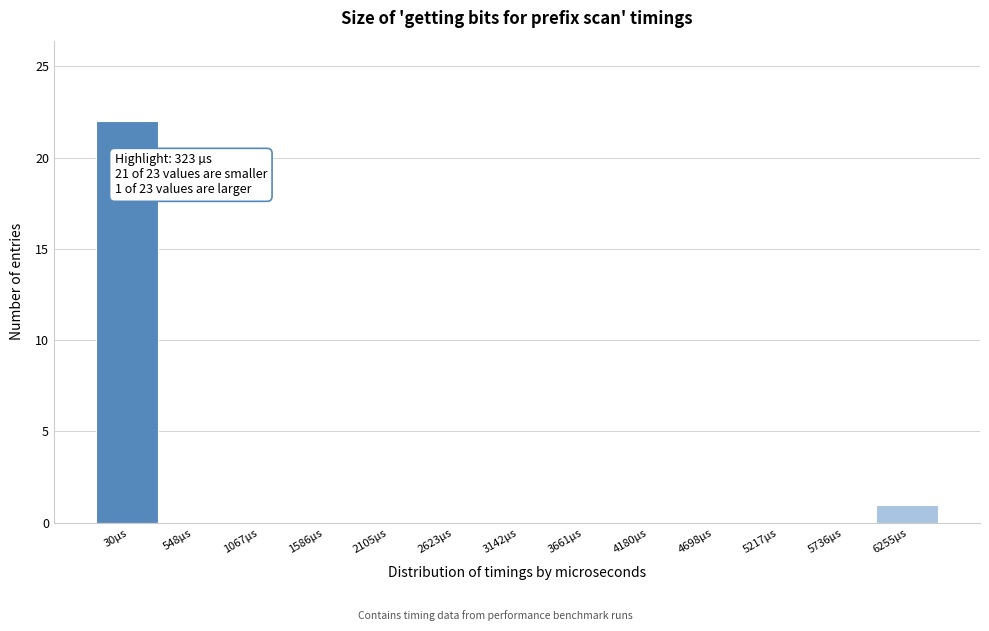

Reading left to right, extract all data points from this chart.

30µs=22	548µs=0	1067µs=0	1586µs=0	2105µs=0	2623µs=0	3142µs=0	3661µs=0	4180µs=0	4698µs=0	5217µs=0	5736µs=0	6255µs=1